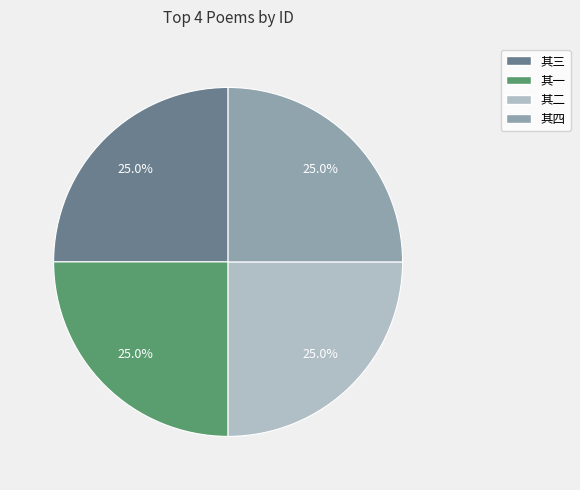

Is there a majority slice in this chart?

No